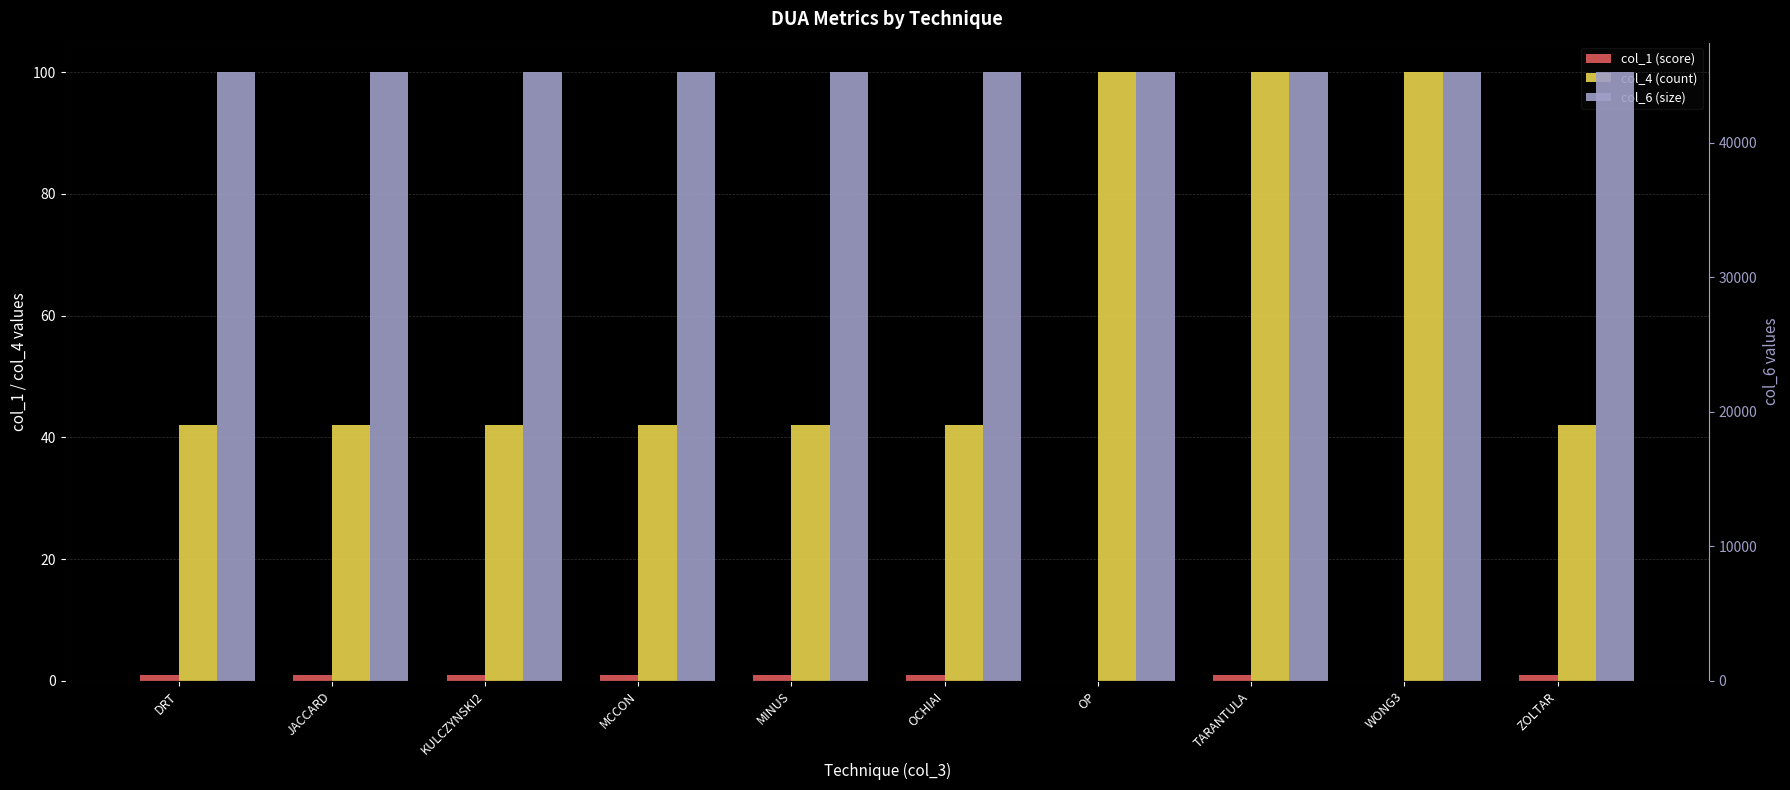

Reading left to right, what are all the values shown in this chart?

col_1 (score): DRT=1.0	JACCARD=1.0	KULCZYNSKI2=1.0	MCCON=1.0	MINUS=1.0	OCHIAI=1.0	OP=0.0	TARANTULA=1.0	WONG3=0.0	ZOLTAR=1.0
col_4 (count): DRT=42.0	JACCARD=42.0	KULCZYNSKI2=42.0	MCCON=42.0	MINUS=42.0	OCHIAI=42.0	OP=100.0	TARANTULA=100.0	WONG3=100.0	ZOLTAR=42.0
col_6 (size): DRT=45232.0	JACCARD=45232.0	KULCZYNSKI2=45232.0	MCCON=45232.0	MINUS=45232.0	OCHIAI=45232.0	OP=45232.0	TARANTULA=45232.0	WONG3=45232.0	ZOLTAR=45232.0